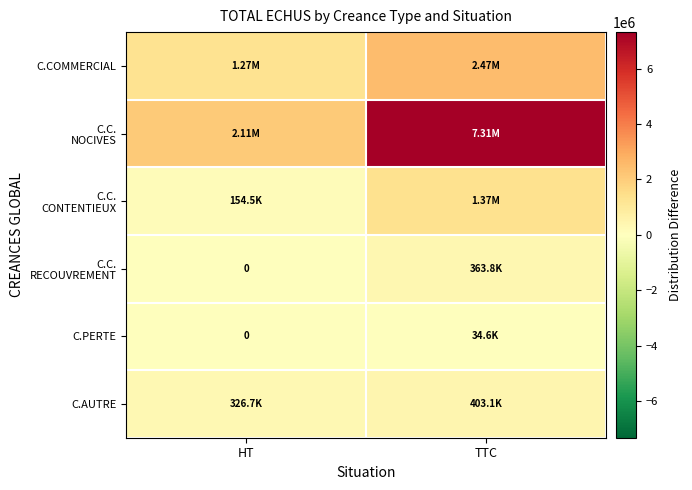

What is the total value across all series at HT?

3857973.3